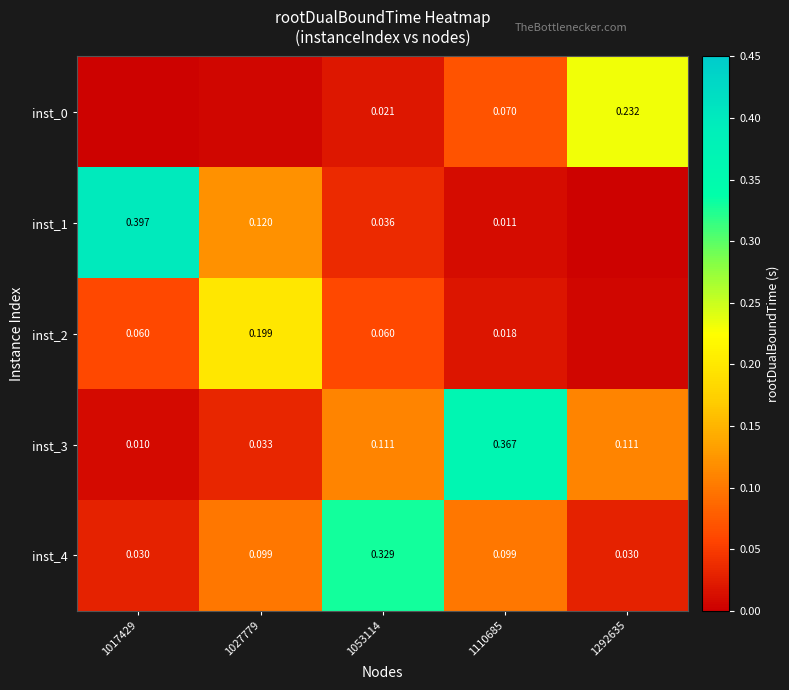

What is the difference between the highest and lowest values at 1017429?

0.4